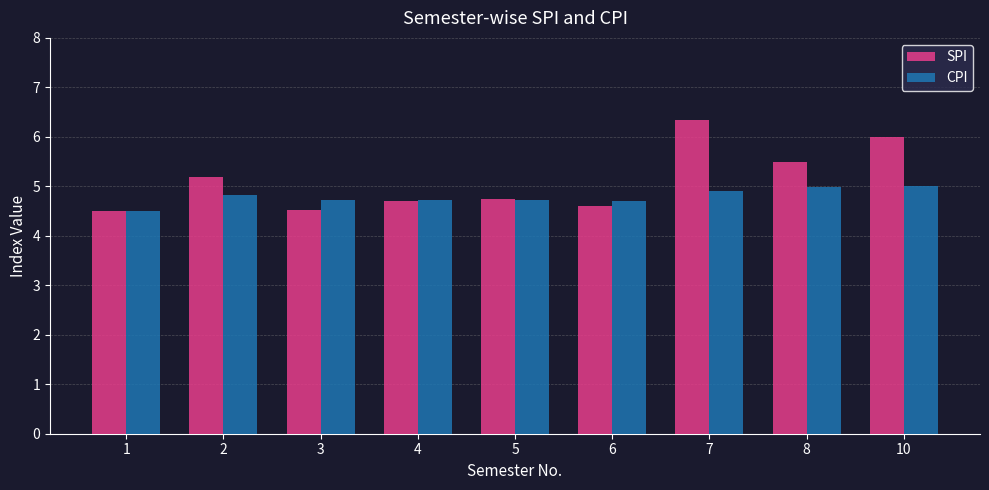

Is the value of CPI at 7 greater than the value of SPI at 2?

No